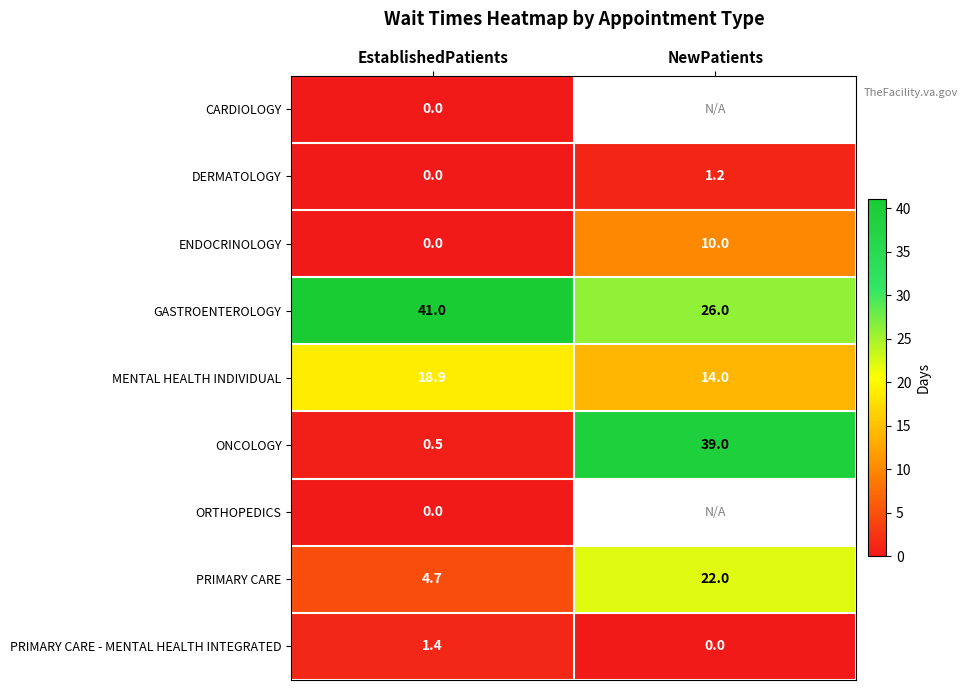

What is the approximate value of MENTAL HEALTH INDIVIDUAL at EstablishedPatients?

18.9